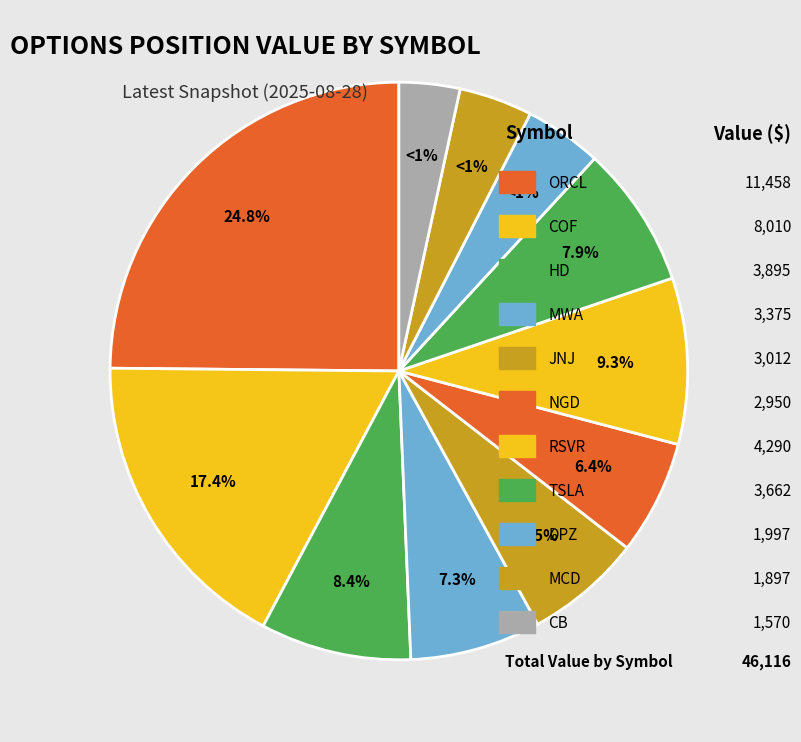

Which has a higher value, JNJ or TSLA?

TSLA